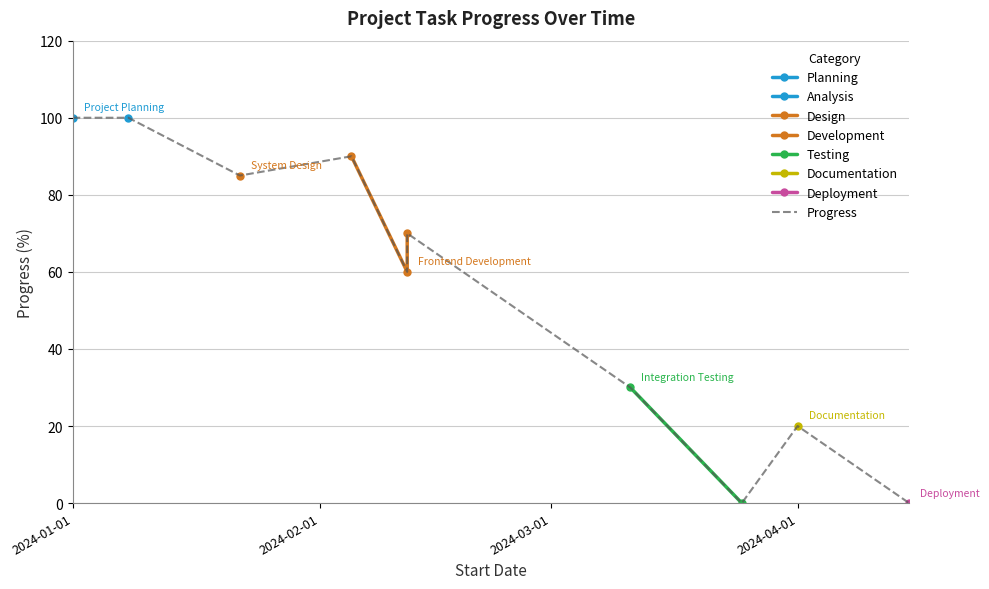

The value at 2024-01-08 is 100. True or false?

True